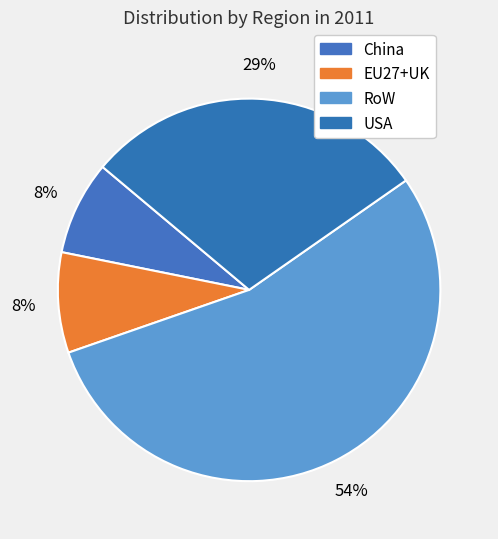

Combined, do China and RoW account for over 50%?

Yes